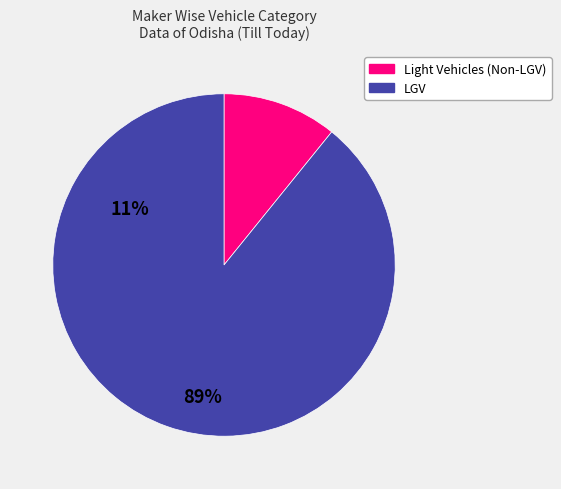

Count the number of slices in the pie.

2